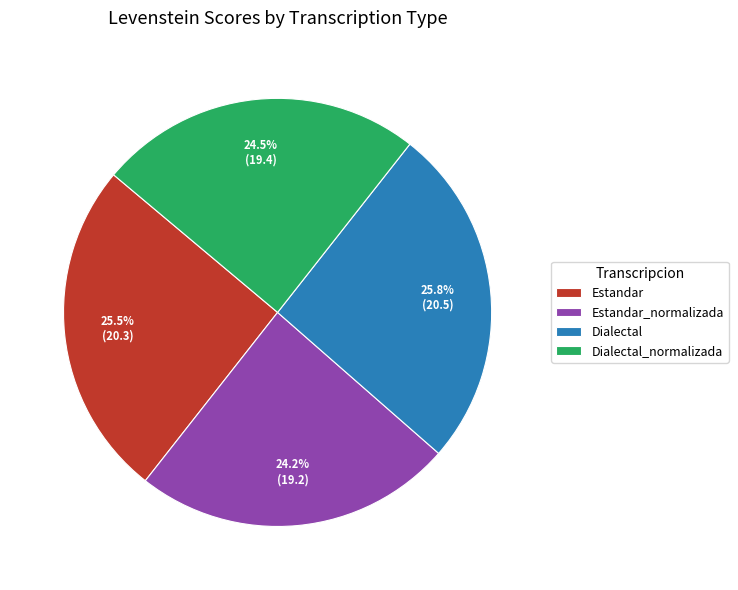

Does any single category account for the majority?

No